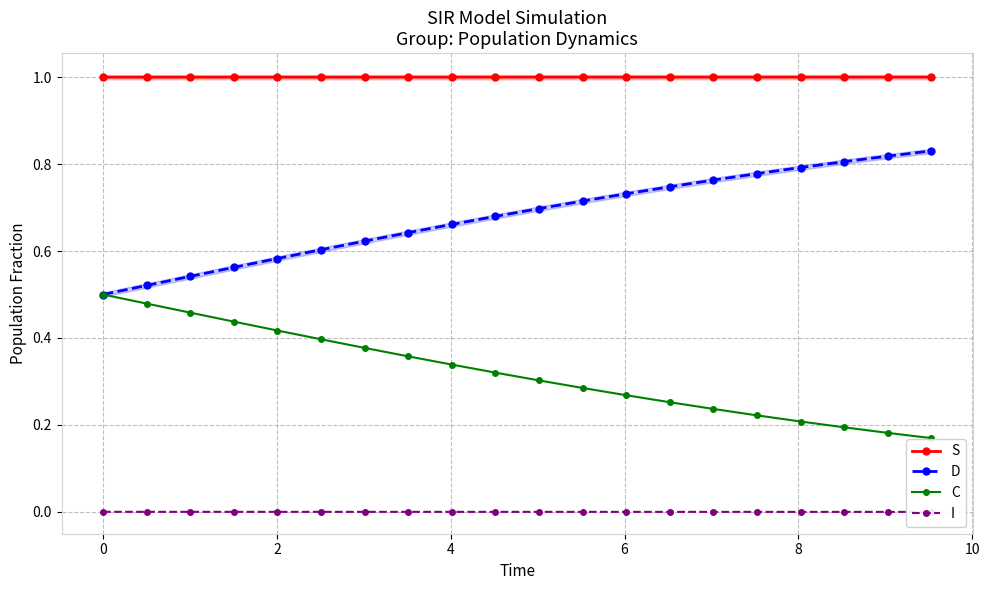

What is the value of the S point at the 14th from the left?

1.0